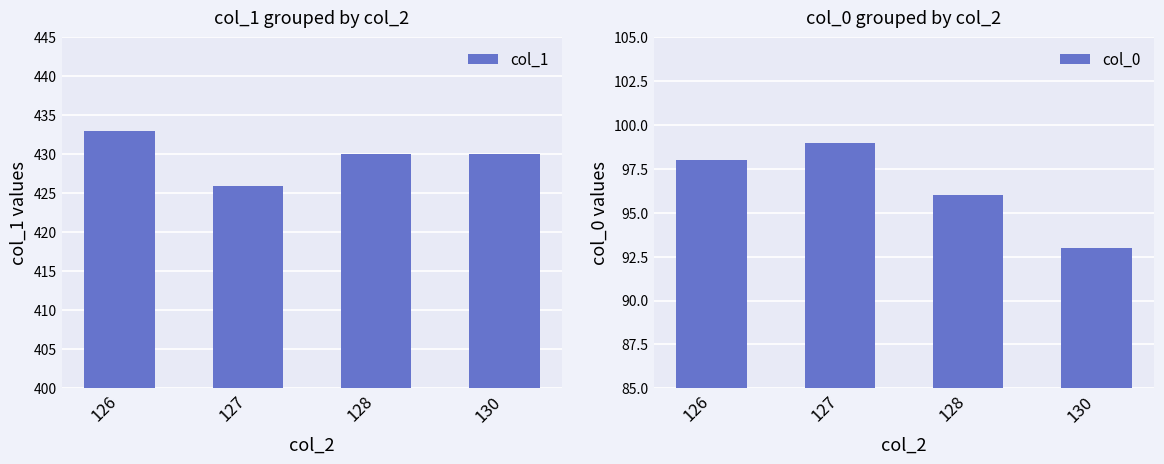

How many values in the col_1 series exceed 430?

1